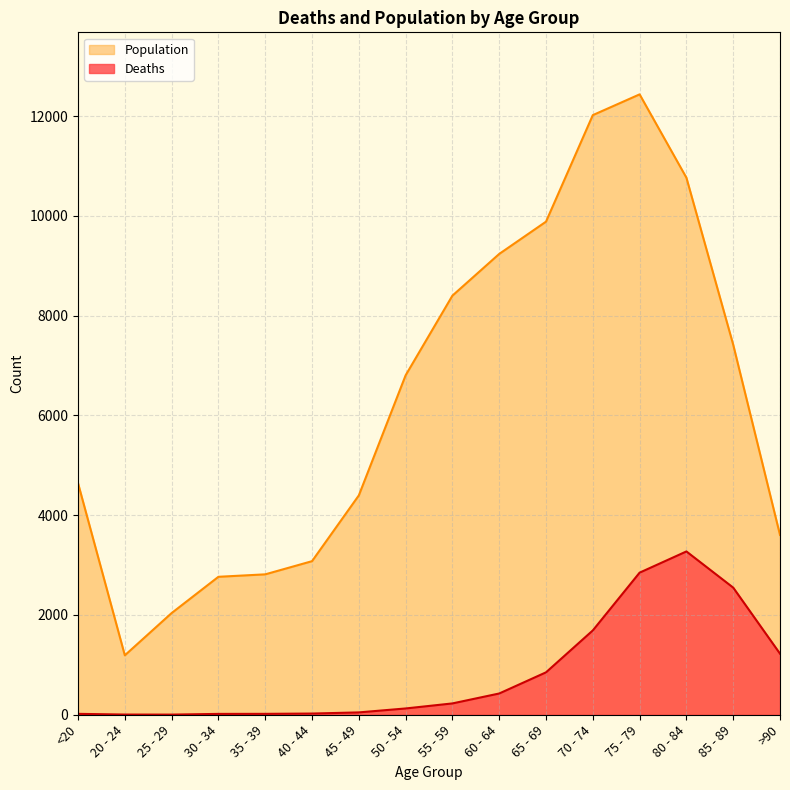

Which series has the largest total across all categories?

Population